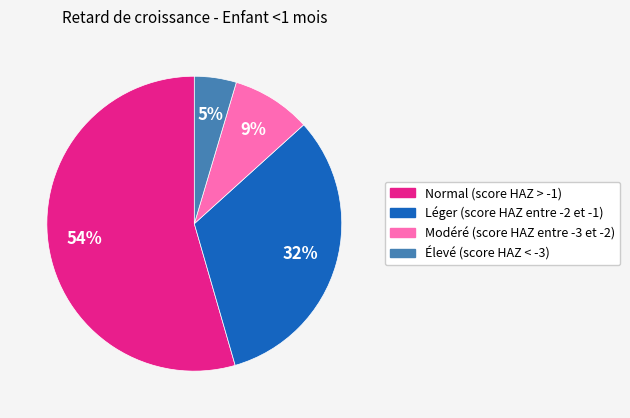

To the nearest percent, what percentage of the pie is Léger (score HAZ entre -2 et -1)?

32%